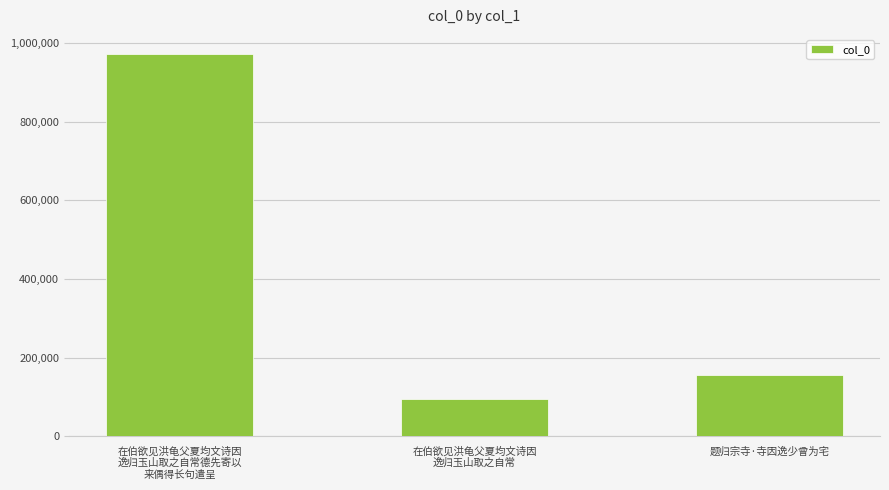

What is the average value?

408024